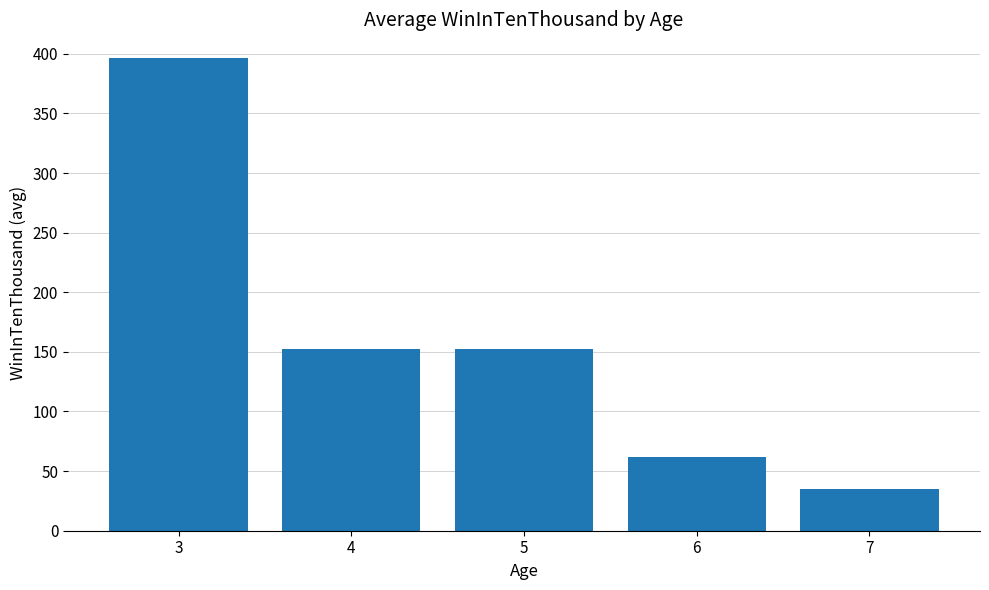

How many values are below 152?

2